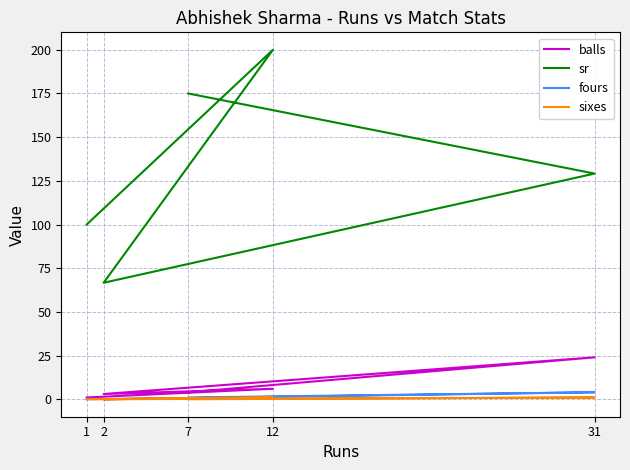

What is the difference between the second highest and minimum values in the balls series?

5.0